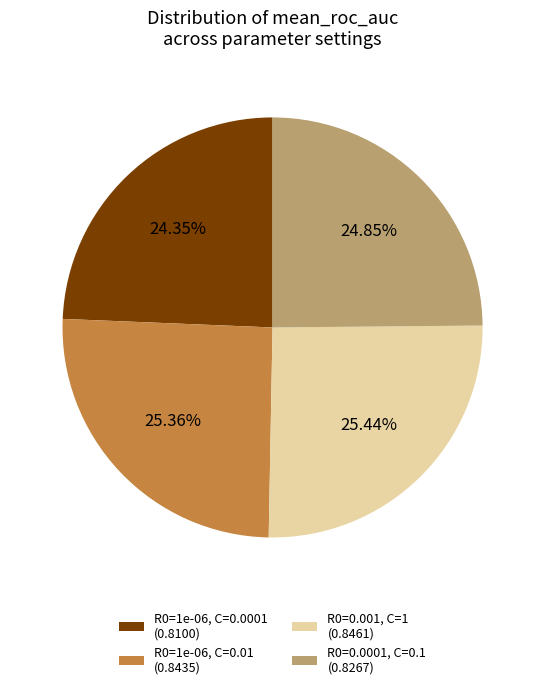

Which has a higher value, R0=0.001, C=1 (0.8461) or R0=0.0001, C=0.1 (0.8267)?

R0=0.001, C=1 (0.8461)